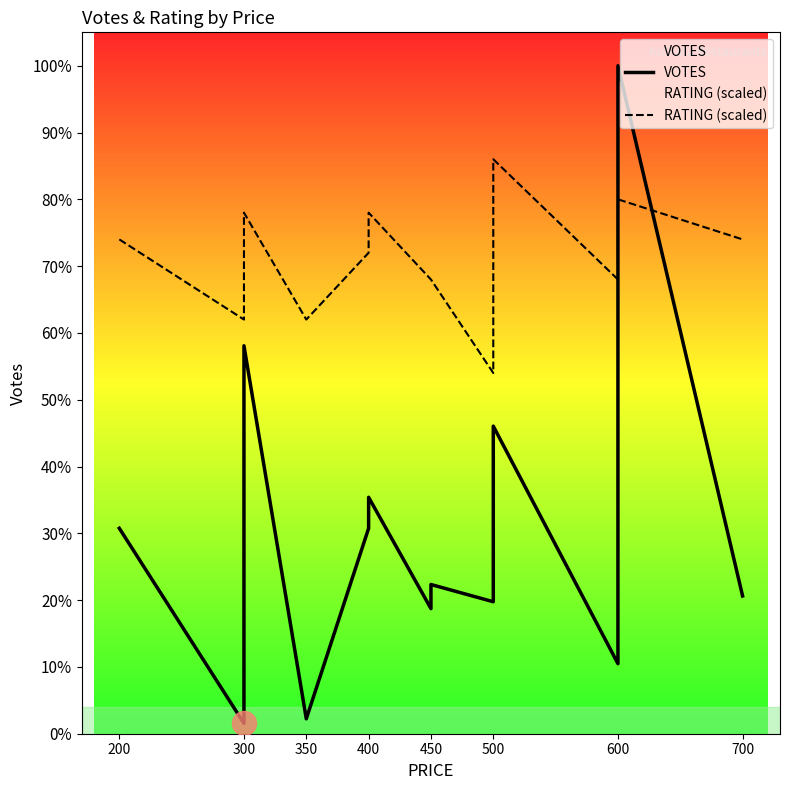

Is the value of VOTES at 300 greater than the value of RATING (scaled) at 300?

No